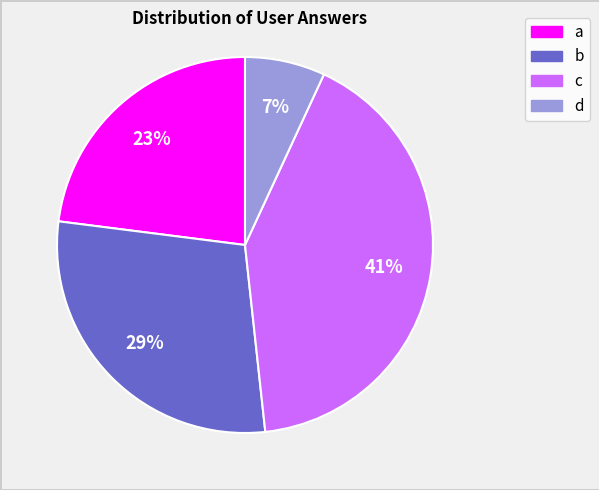

Is the sum of b and d greater than half?

No